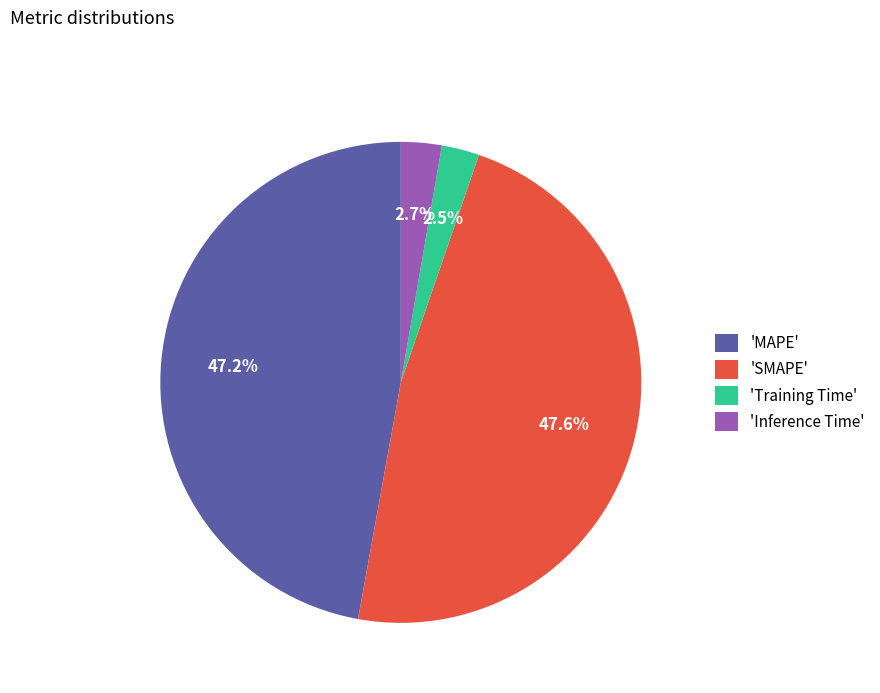

Is the sum of 'Training Time' and 'Inference Time' greater than half?

No